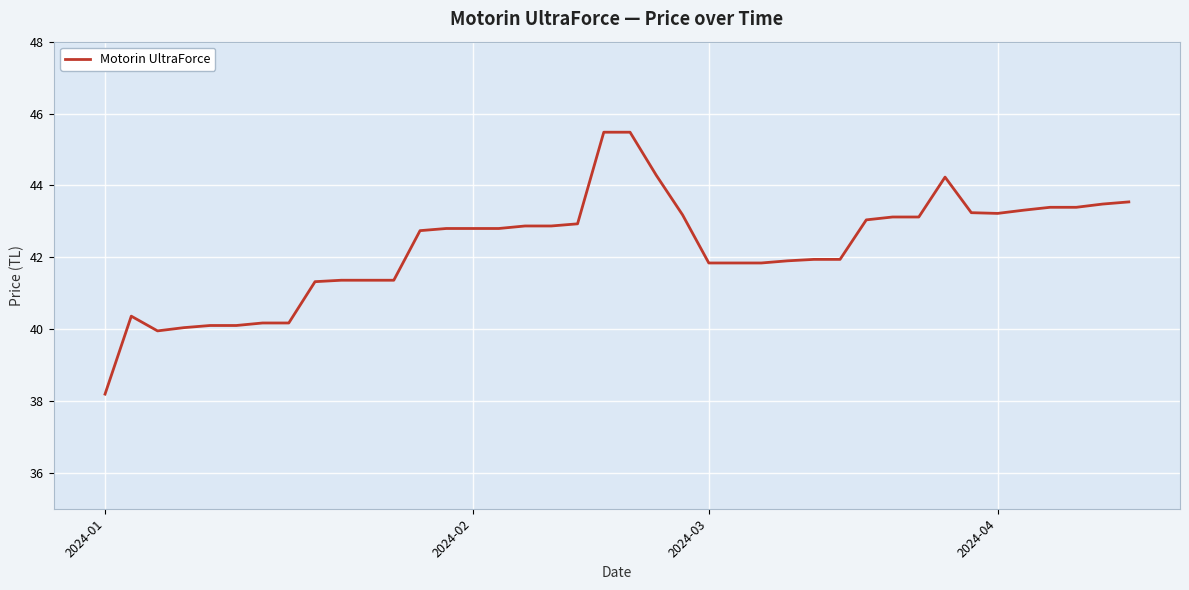

Does the chart display data point markers on the line(s)?

No